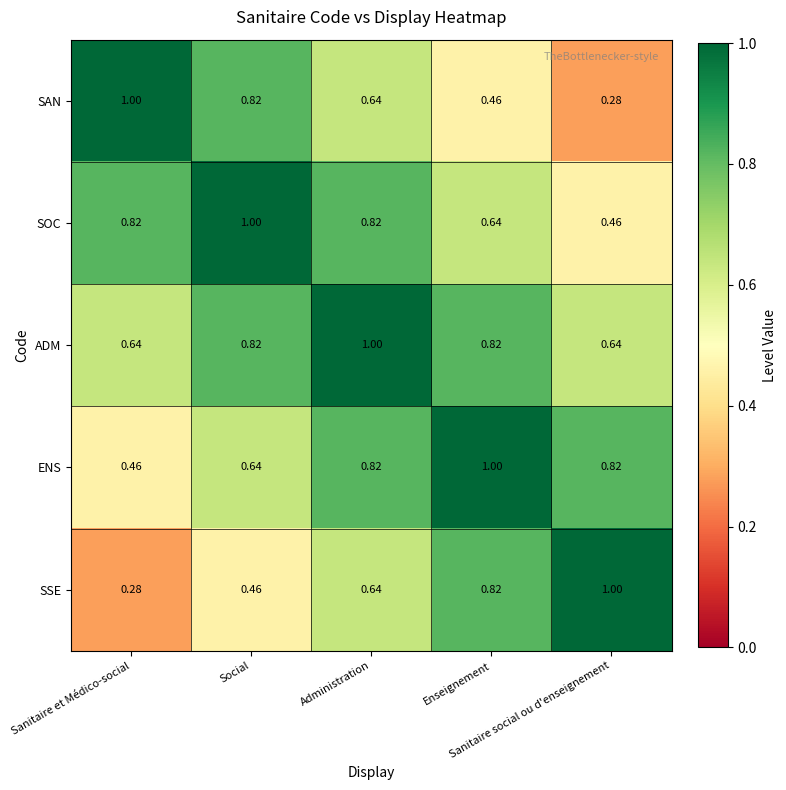

Which series has the largest total across all categories?

ADM